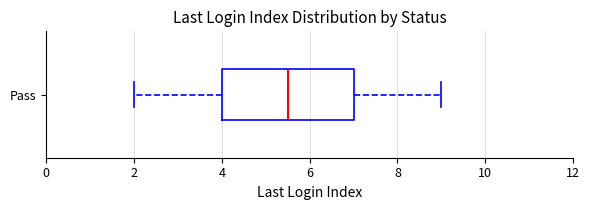

Where is the left edge of the box for Pass on the x-axis? The values are not printed on the chart, so give them approximately, as read against the axis.

4.0